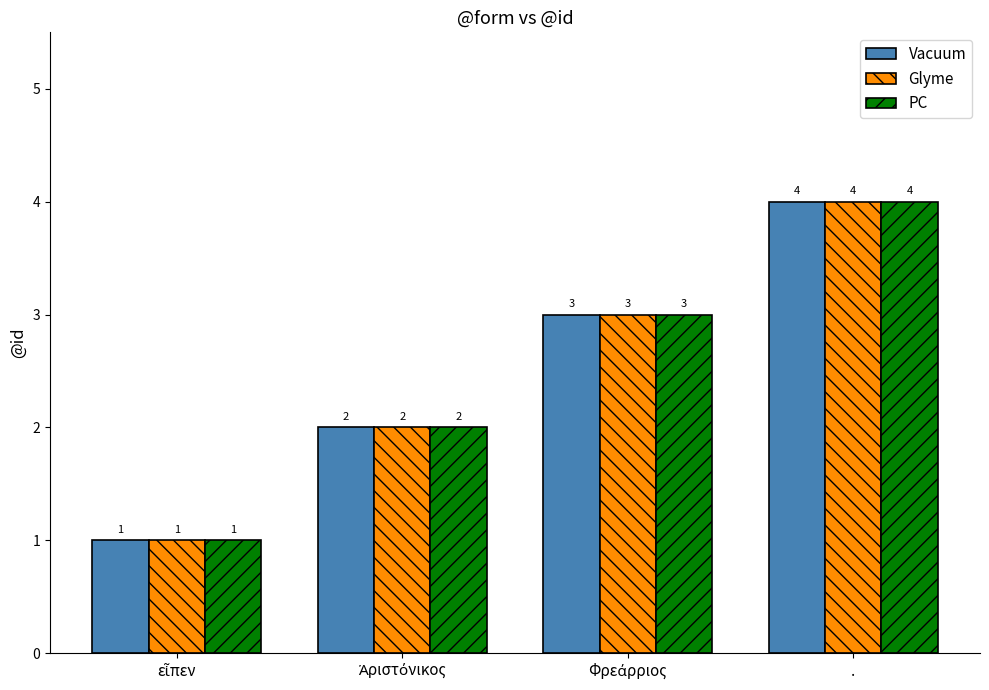

Which category has the highest value in the Glyme series?

.